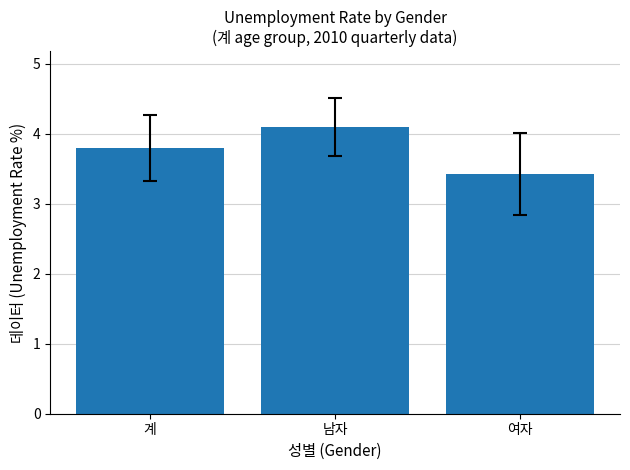

The value at 남자 is 4.1. True or false?

True